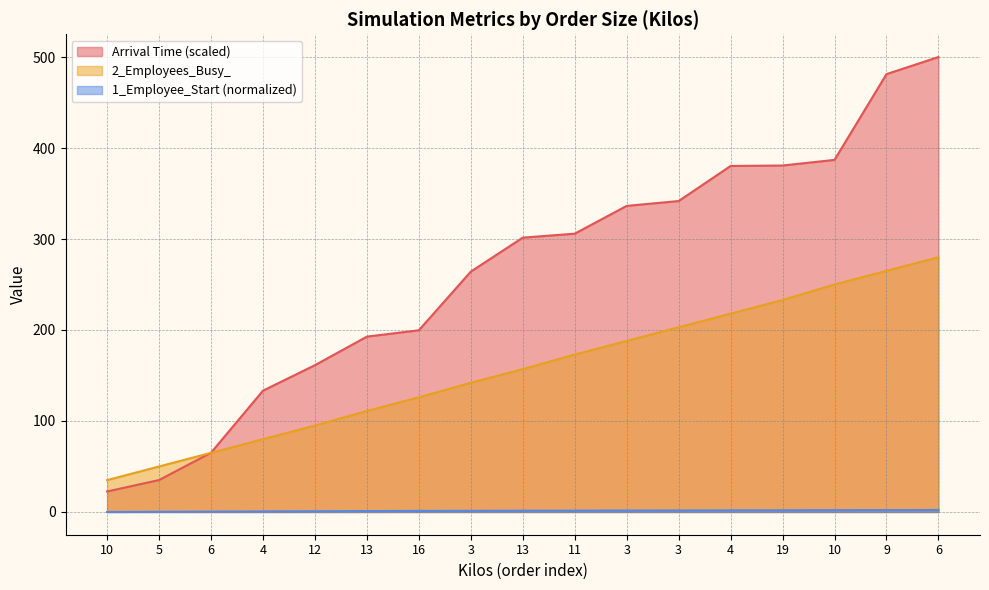

At which category does the chart reach its peak across all series?

6